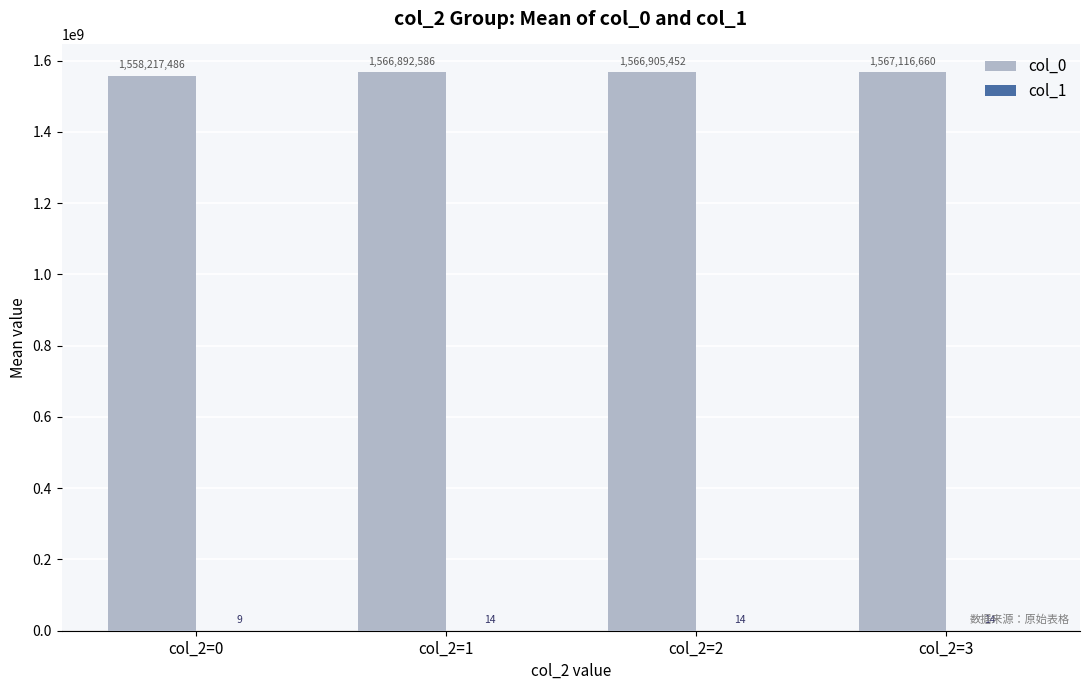

What is the greatest value displayed?

1567116660